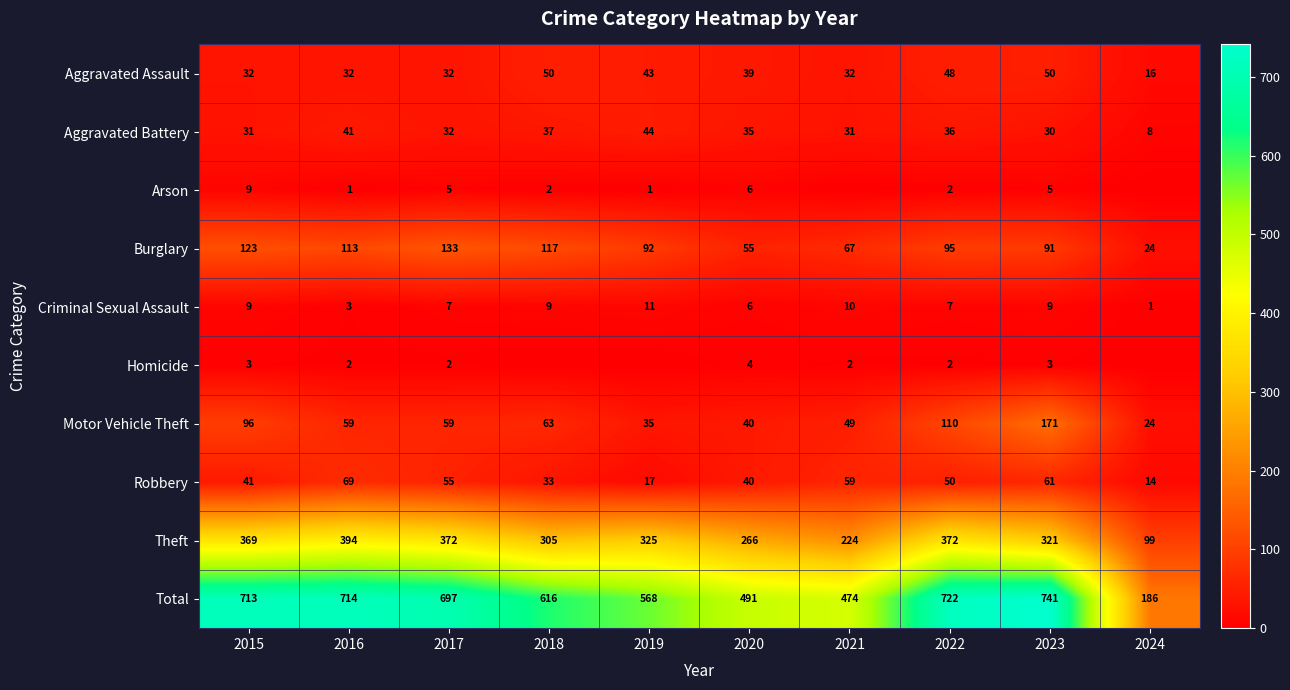

True or false: Total has a value of 855 at 2018.

False